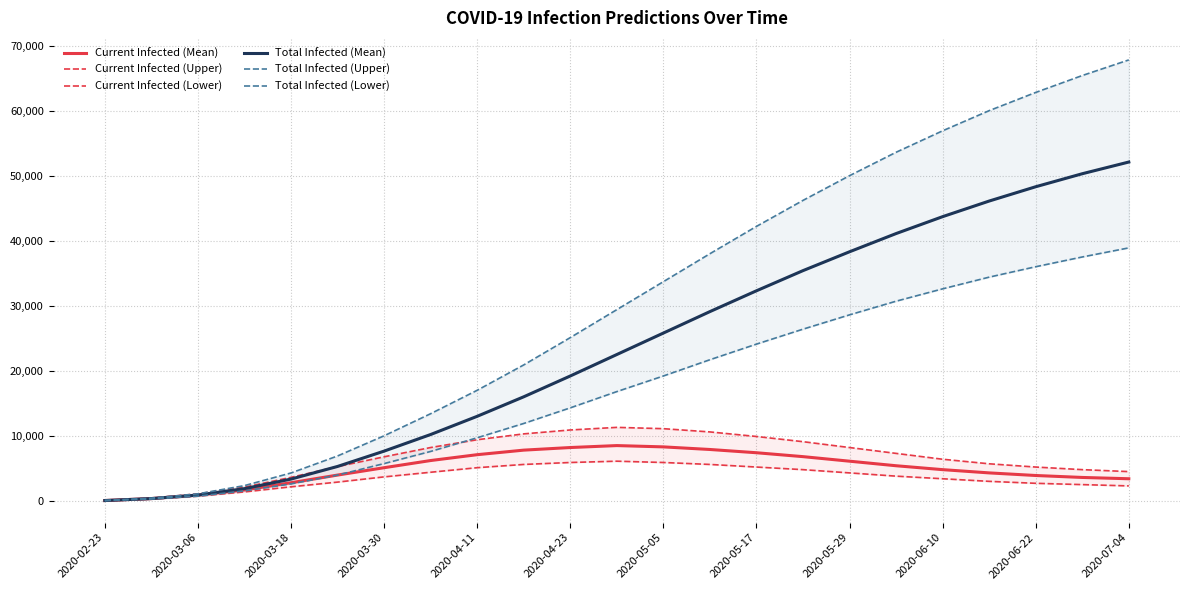

What is the difference between the Current Infected (Upper) values at 18 and 19?

700